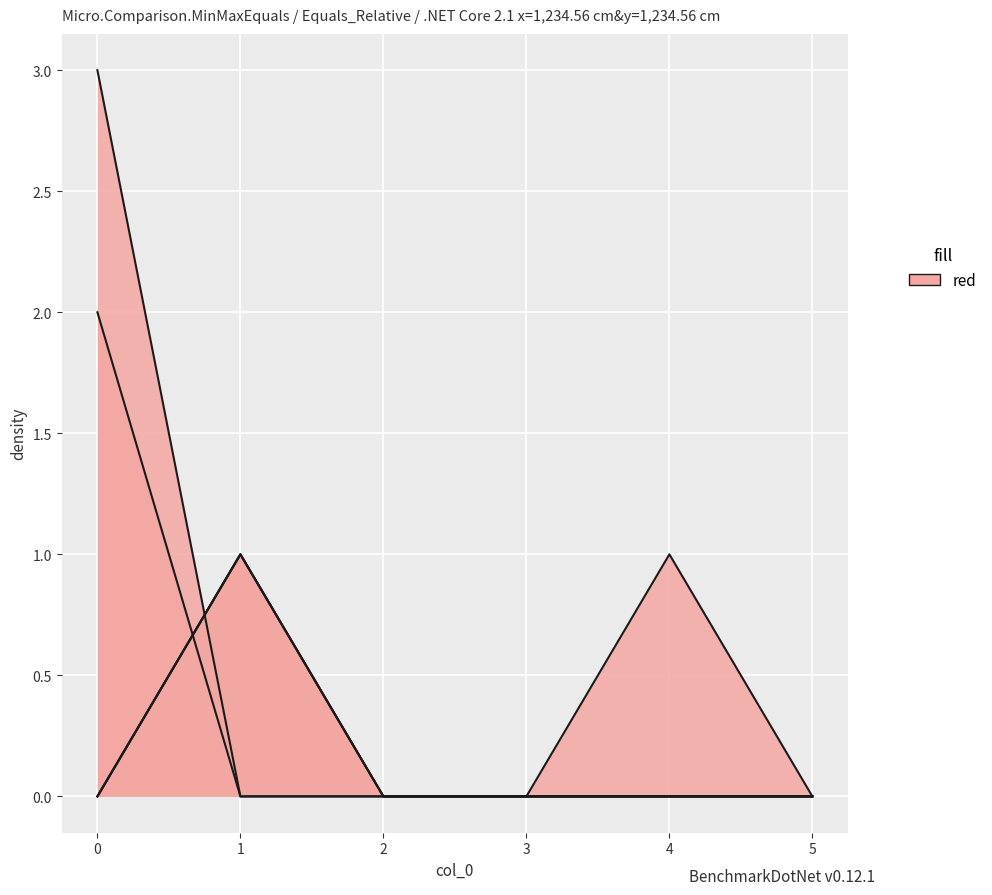

The value of e_c_As at 2 is 0. True or false?

False